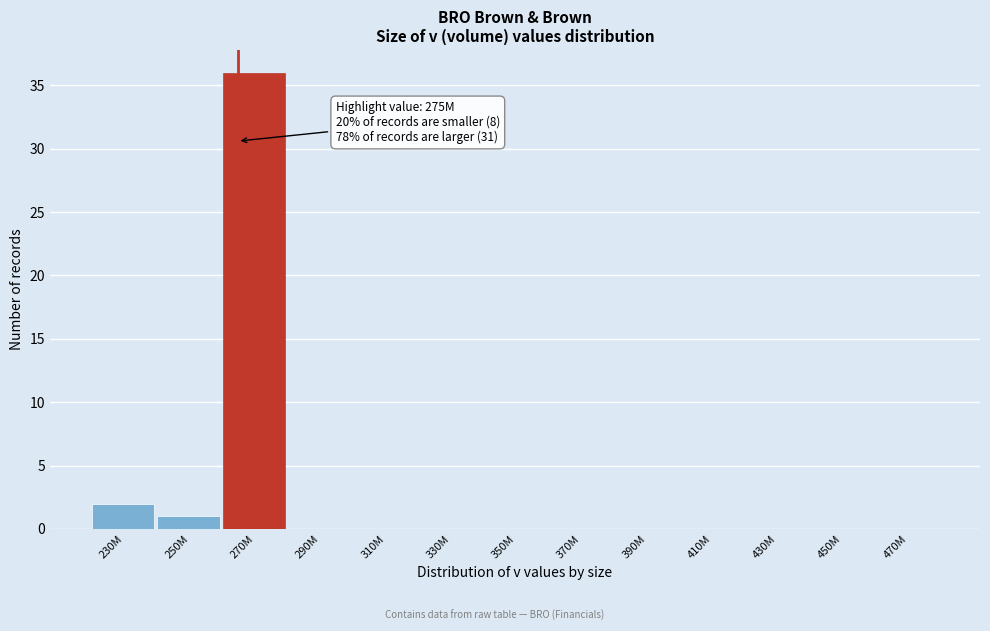

Reading right to left, list all the values displayed in this chart.

470M=0	450M=0	430M=0	410M=0	390M=0	370M=0	350M=0	330M=0	310M=0	290M=0	270M=36	250M=1	230M=2